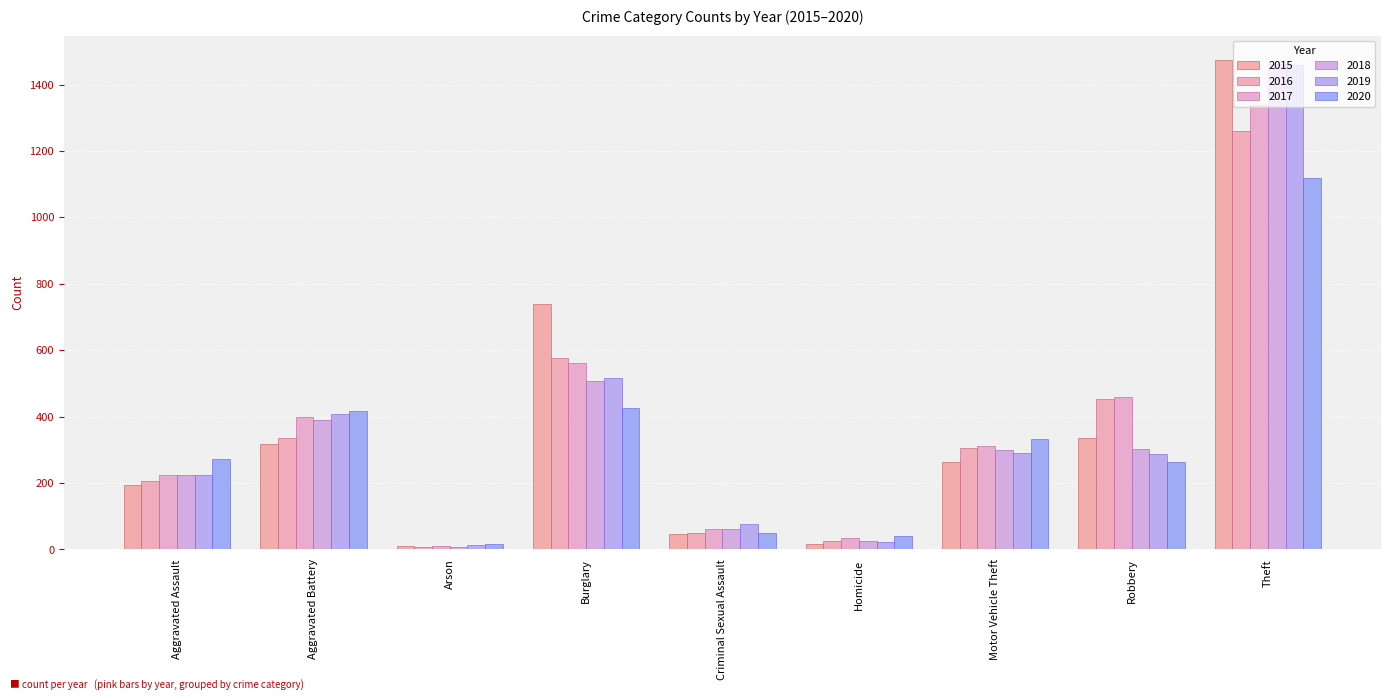

What is the difference between the second highest and second lowest values in the 2020 series?

384